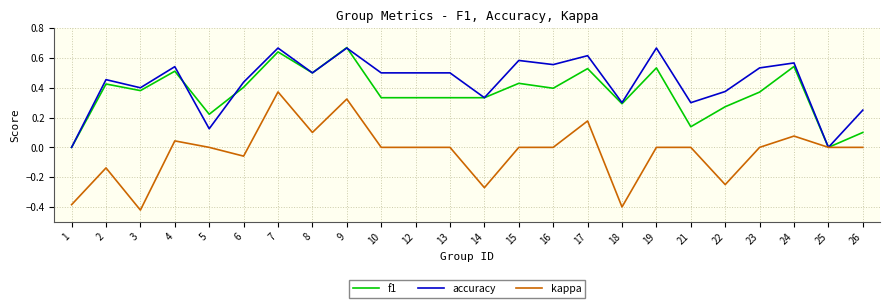

Which series has the largest total across all categories?

accuracy